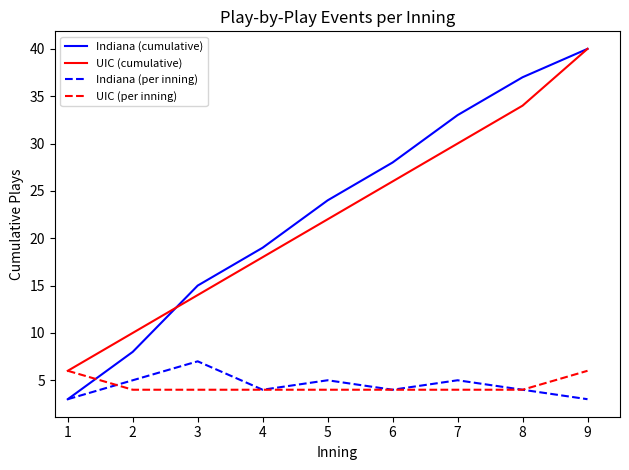

True or false: UIC (cumulative) and Indiana (per inning) cross at least once.

False